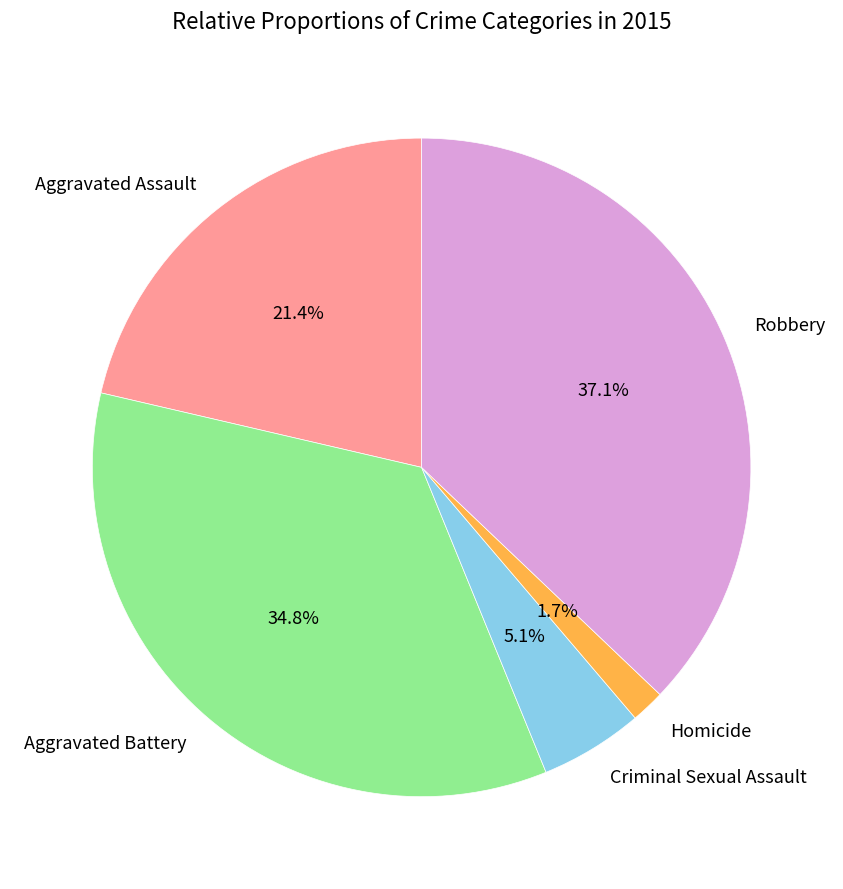

To the nearest percent, what is the difference between the Criminal Sexual Assault and Homicide slice percentages?

3%